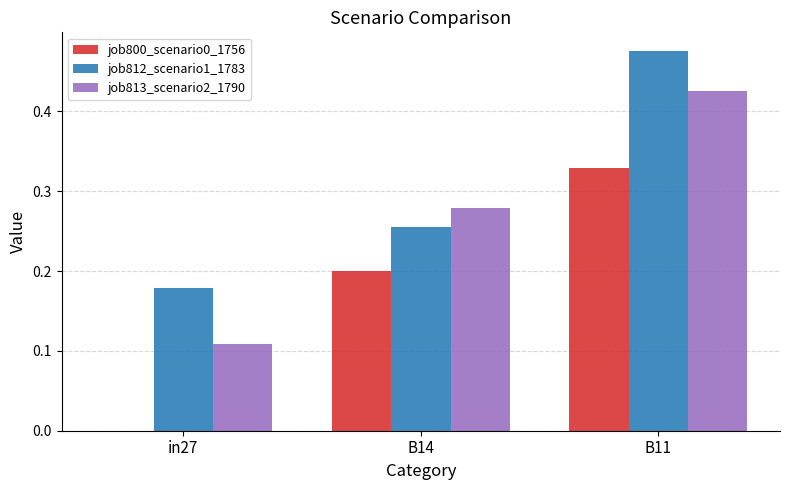

At which label does job812_scenario1_1783 reach its peak?

B11